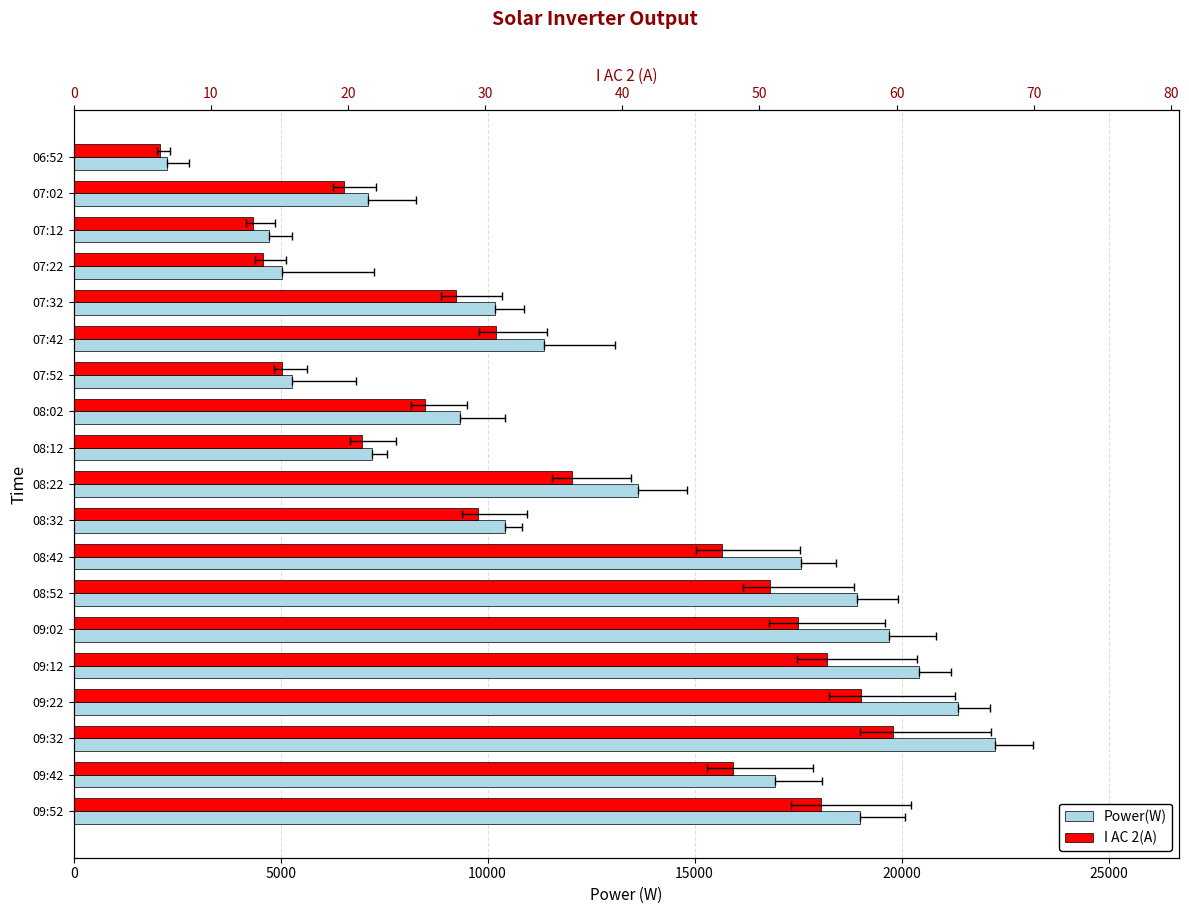

Which series has the largest total across all categories?

Power(W)